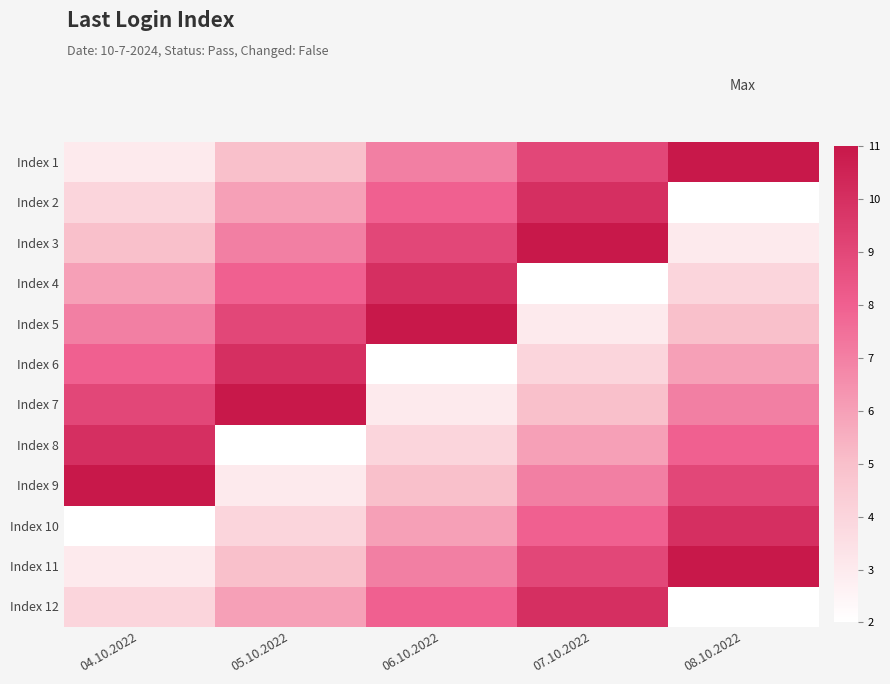

Reading left to right, extract all data points from this chart.

Index 1: 04.10.2022=3	05.10.2022=5	06.10.2022=7	07.10.2022=9	08.10.2022=11
Index 2: 04.10.2022=4	05.10.2022=6	06.10.2022=8	07.10.2022=10	08.10.2022=2
Index 3: 04.10.2022=5	05.10.2022=7	06.10.2022=9	07.10.2022=11	08.10.2022=3
Index 4: 04.10.2022=6	05.10.2022=8	06.10.2022=10	07.10.2022=2	08.10.2022=4
Index 5: 04.10.2022=7	05.10.2022=9	06.10.2022=11	07.10.2022=3	08.10.2022=5
Index 6: 04.10.2022=8	05.10.2022=10	06.10.2022=2	07.10.2022=4	08.10.2022=6
Index 7: 04.10.2022=9	05.10.2022=11	06.10.2022=3	07.10.2022=5	08.10.2022=7
Index 8: 04.10.2022=10	05.10.2022=2	06.10.2022=4	07.10.2022=6	08.10.2022=8
Index 9: 04.10.2022=11	05.10.2022=3	06.10.2022=5	07.10.2022=7	08.10.2022=9
Index 10: 04.10.2022=2	05.10.2022=4	06.10.2022=6	07.10.2022=8	08.10.2022=10
Index 11: 04.10.2022=3	05.10.2022=5	06.10.2022=7	07.10.2022=9	08.10.2022=11
Index 12: 04.10.2022=4	05.10.2022=6	06.10.2022=8	07.10.2022=10	08.10.2022=2